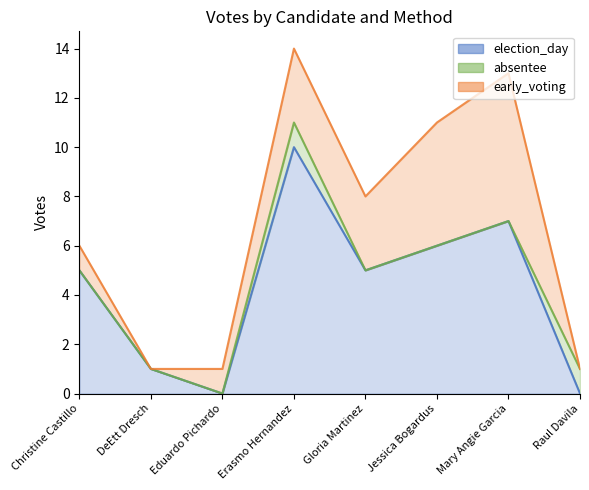

Count the absentee values in the range 0 to 1.

8